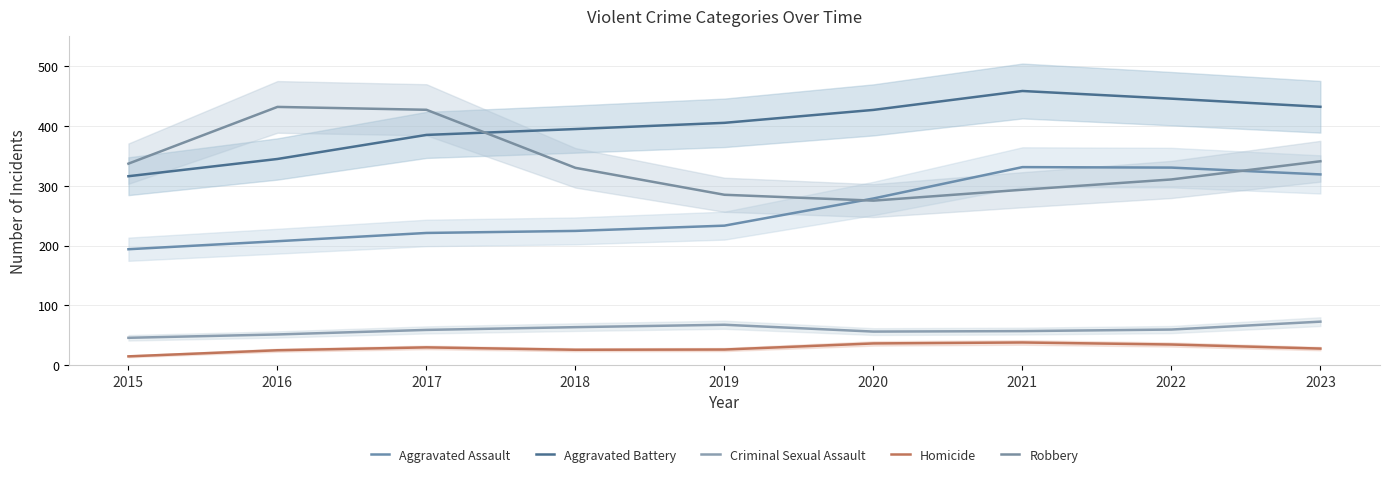

List the series in order of their peak value, lowest first.

Homicide, Criminal Sexual Assault, Aggravated Assault, Robbery, Aggravated Battery